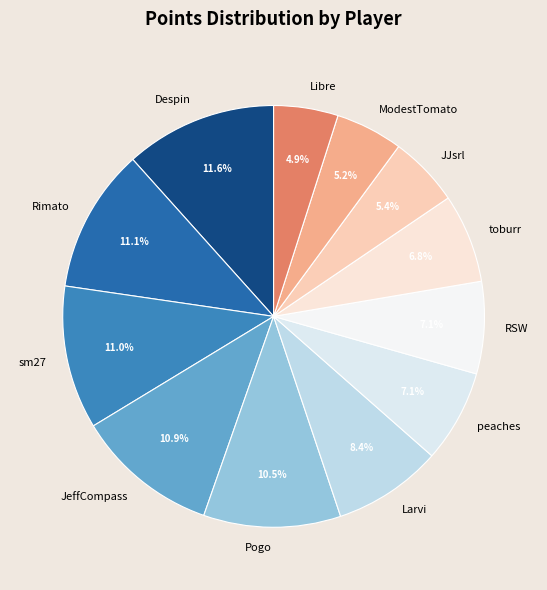

To the nearest percent, what is the difference between the sm27 and peaches slice percentages?

4%